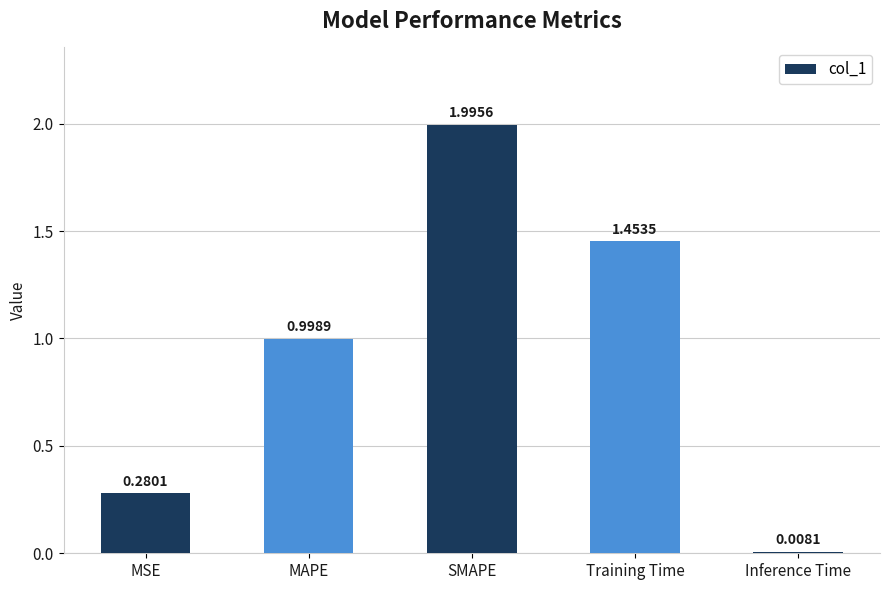

Which label corresponds to the smallest value in the chart?

Inference Time